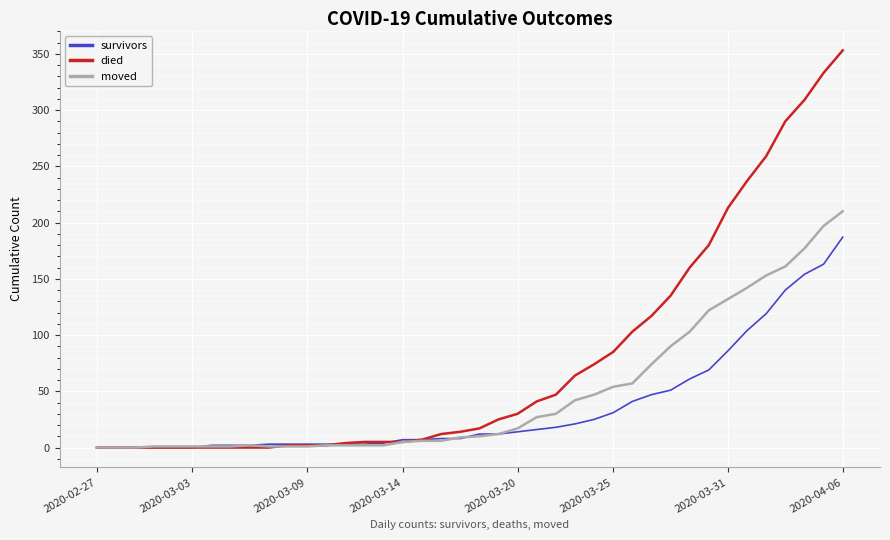

Rank the series by their maximum value, from highest to lowest.

died, moved, survivors